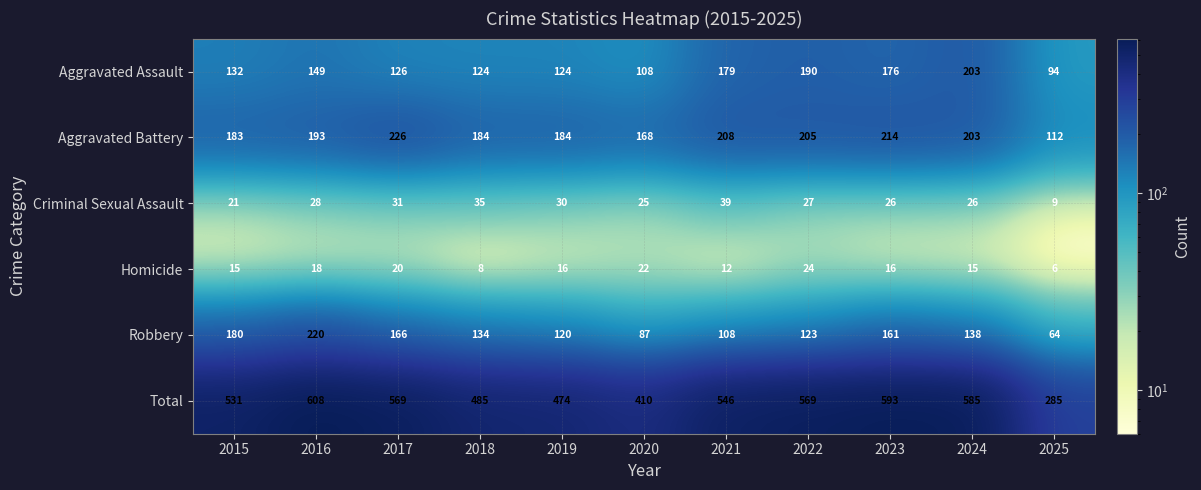

Which series has the largest total across all categories?

Total